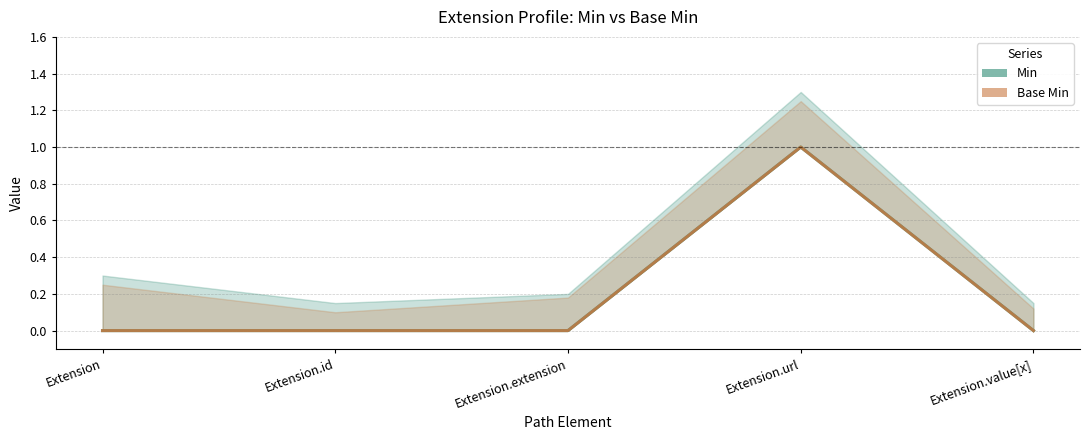

True or false: Min has more than 2 points higher than both neighbors.

False